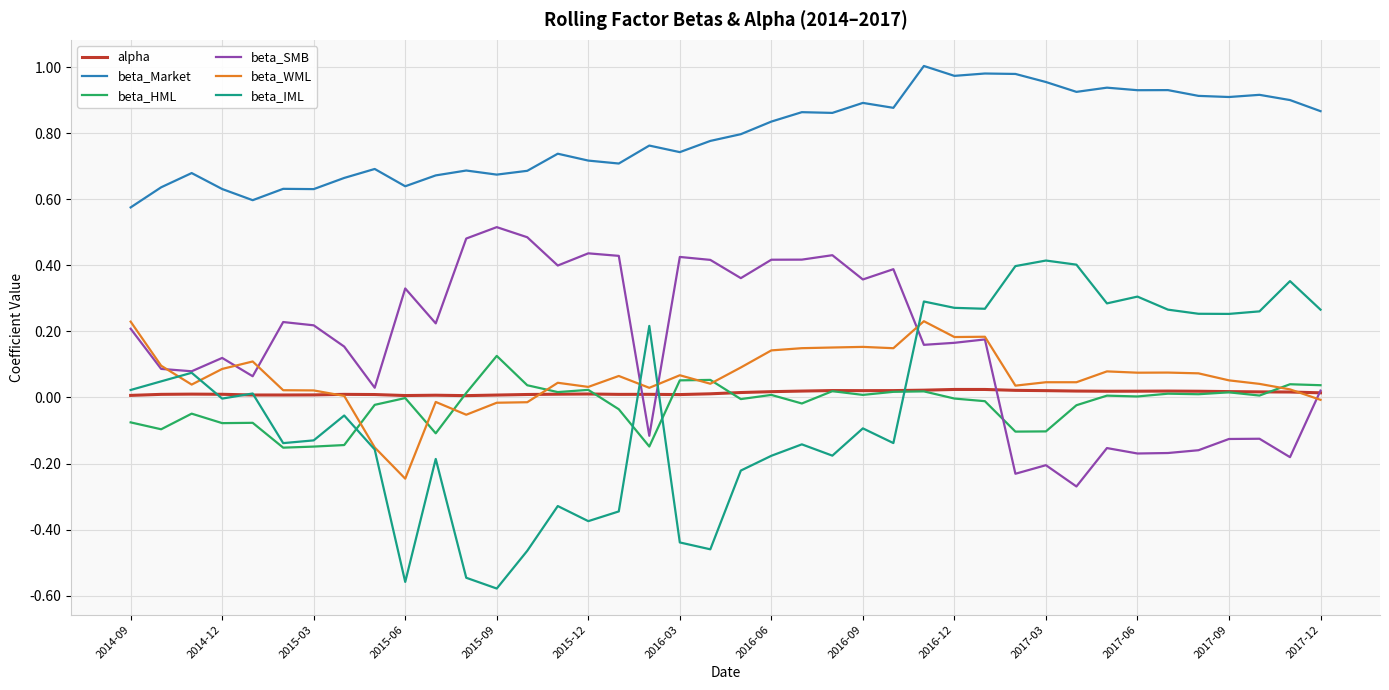

In beta_HML, how many points are higher than both neighbors (excluding endpoints)?

13